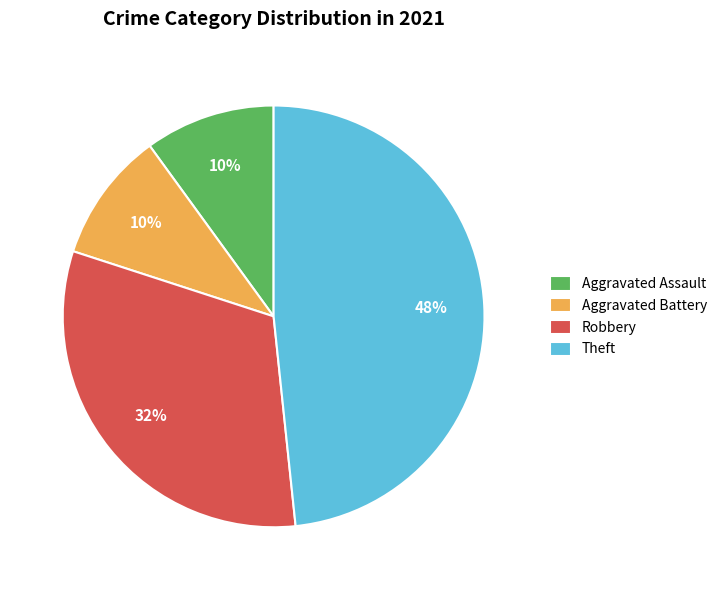

True or false: Robbery accounts for 20% of the total.

False